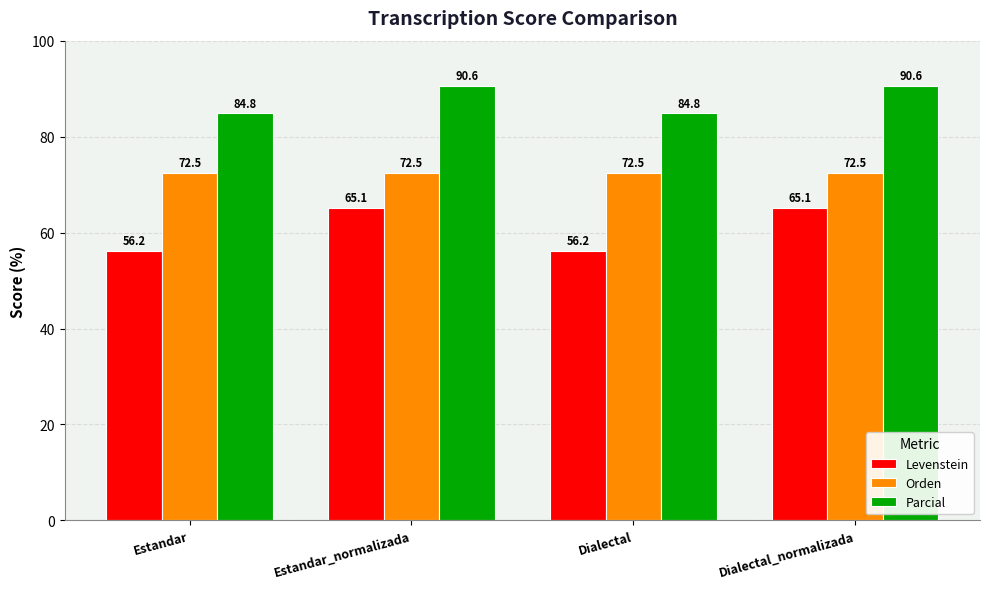

How many bars are there in each group?

3